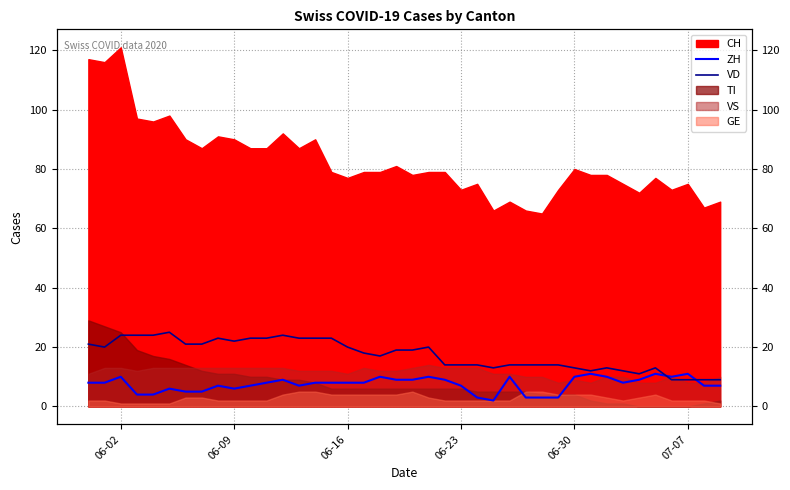

Is the value of ZH at 13 greater than the value of VD at 06-30?

No